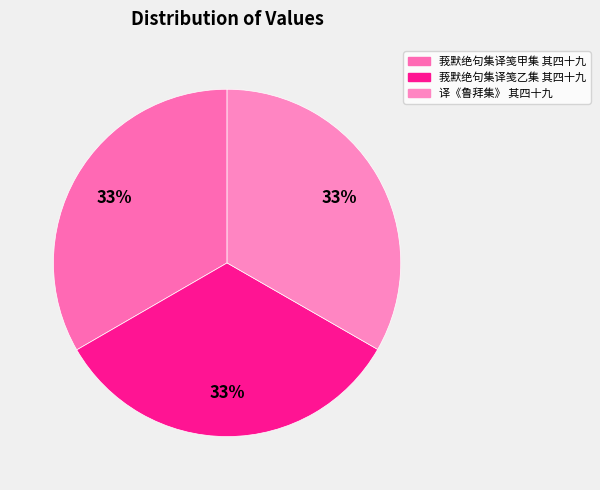

How many slices are in this pie chart?

3